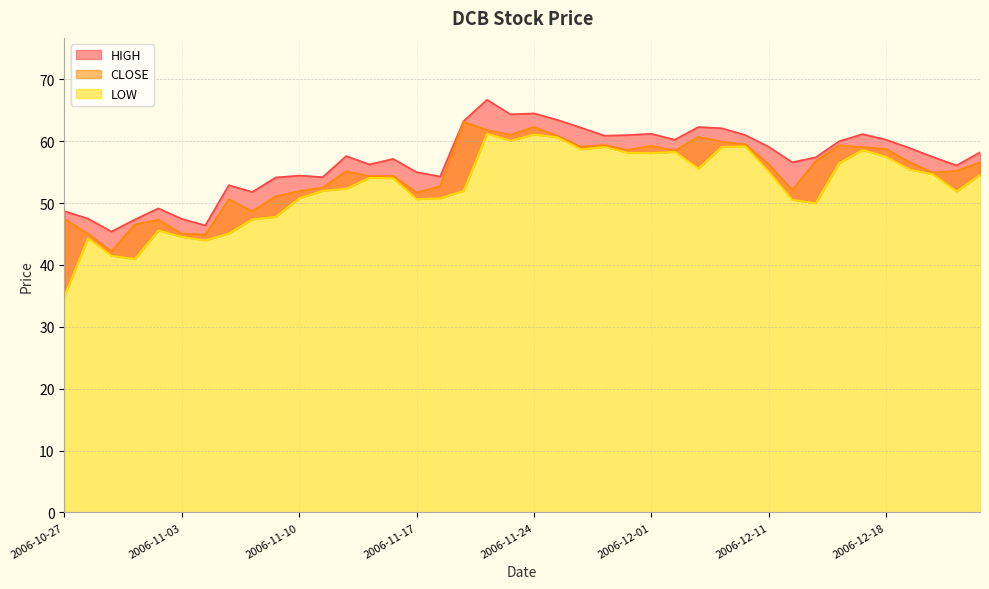

The value of HIGH at 2006-11-14 is 80.5. True or false?

False